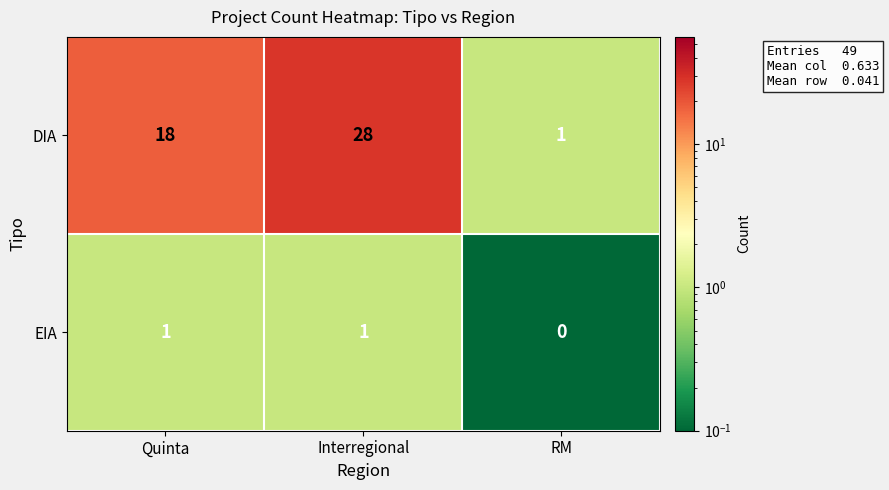

Which series has the largest total across all categories?

DIA